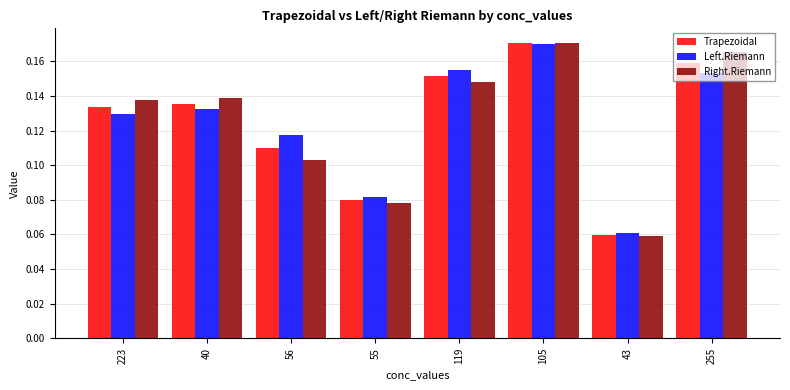

What is the sum of the Trapezoidal values at 255 and 223?

0.3